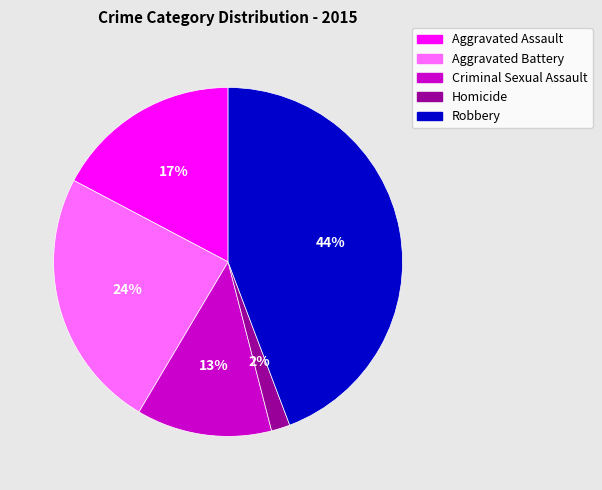

To the nearest percent, what is the combined percentage of Aggravated Assault and Criminal Sexual Assault?

30%